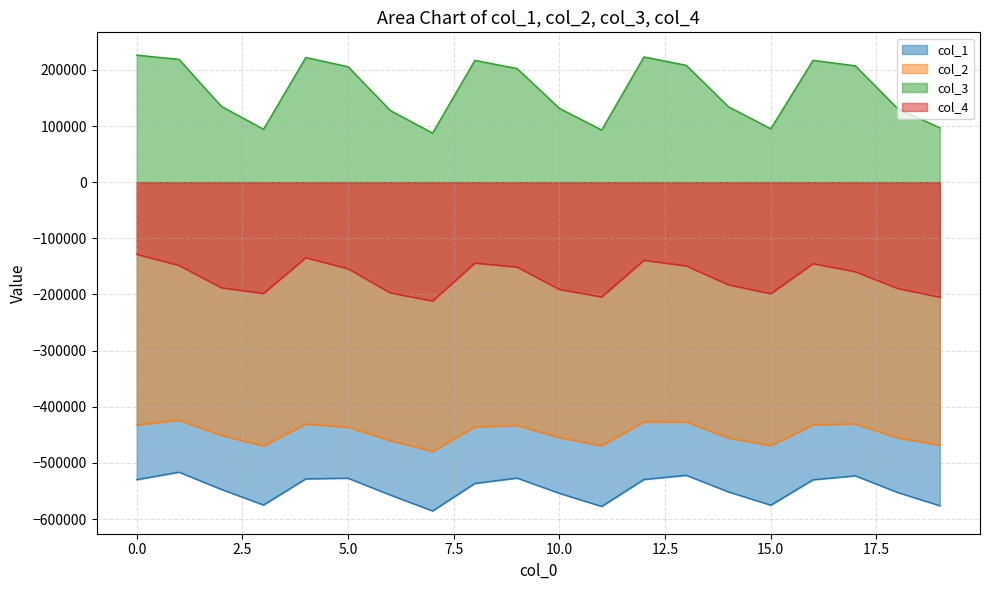

True or false: col_1 and col_3 intersect in this chart.

False